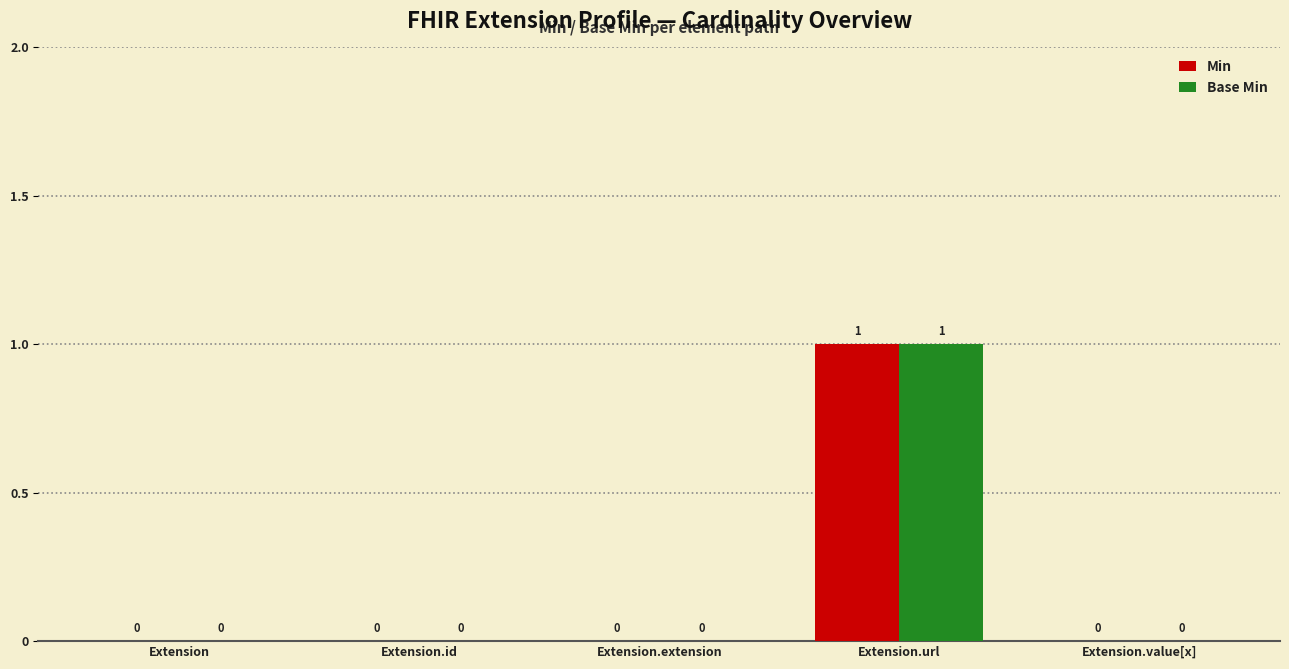

How many Min values are between 0 and 1?

5